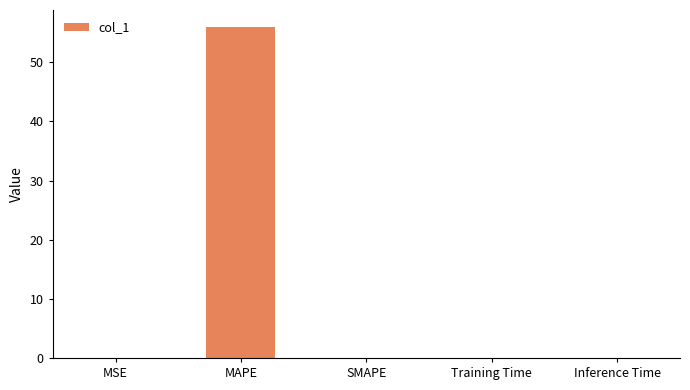

True or false: the data shows 0.0 at Training Time.

True